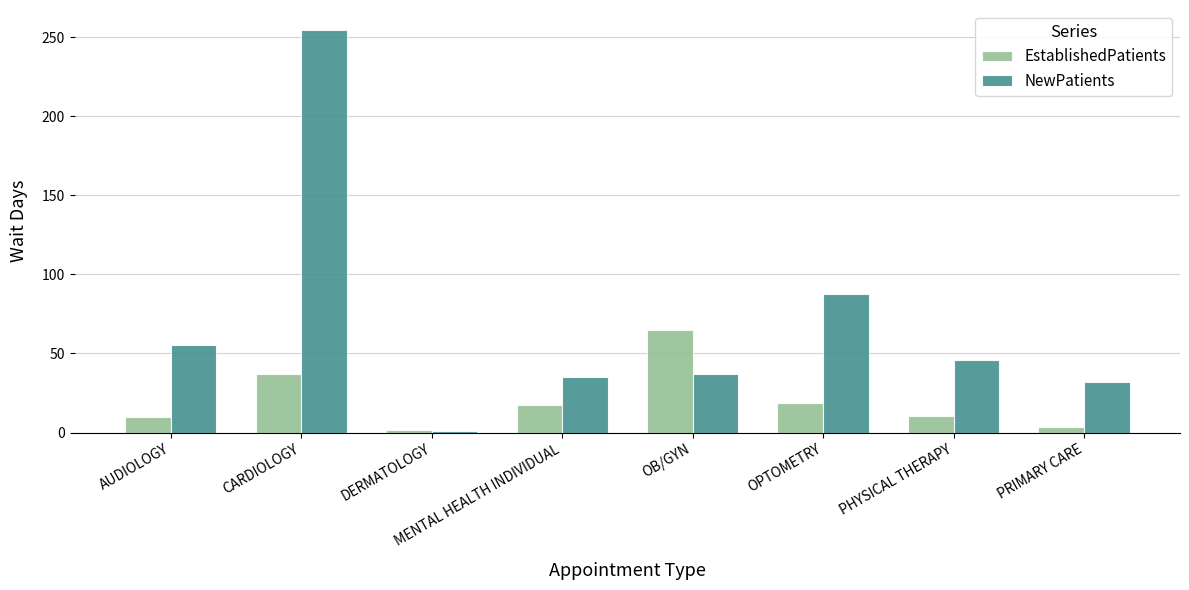

What is the greatest value displayed?

254.5